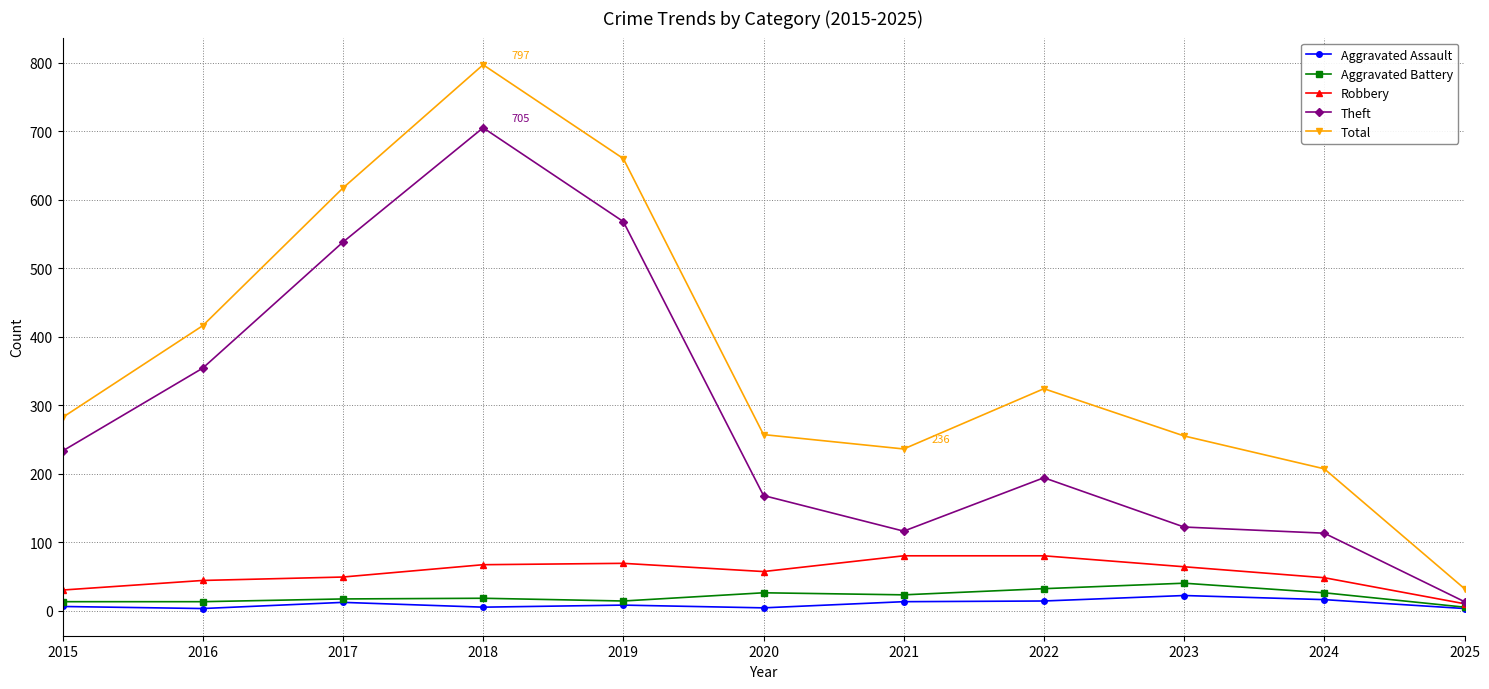

Between 2020 and 2022, which series saw the biggest shift?

Total